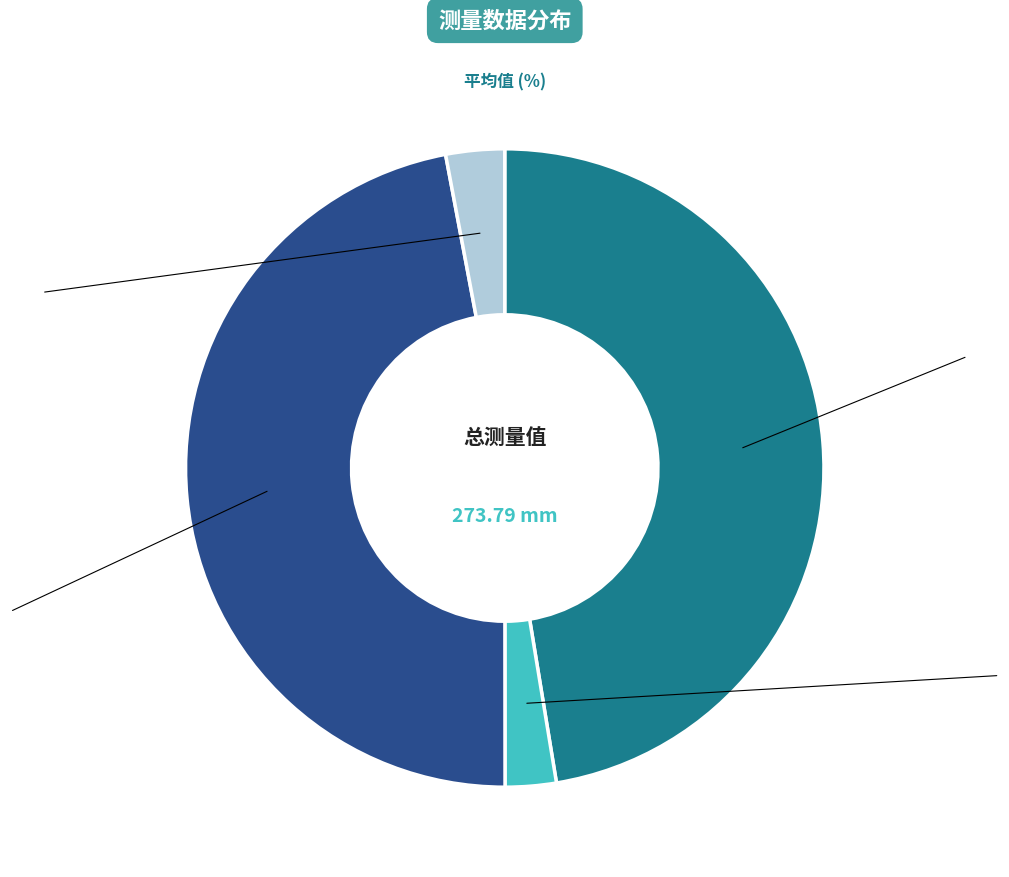

Is there a majority slice in this chart?

No